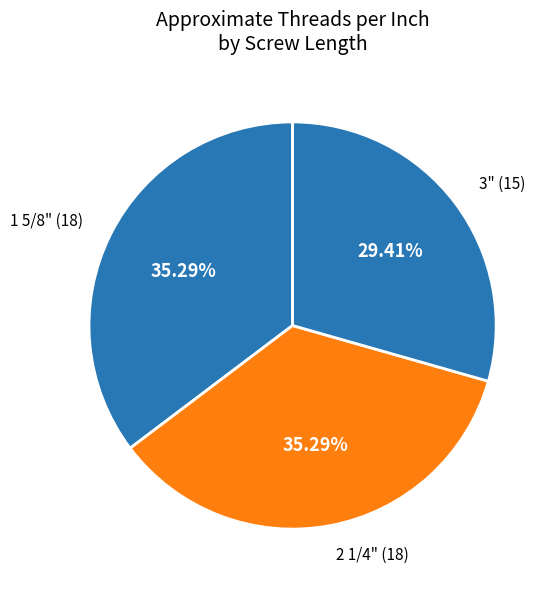

Which category has the smallest portion of the pie?

3"